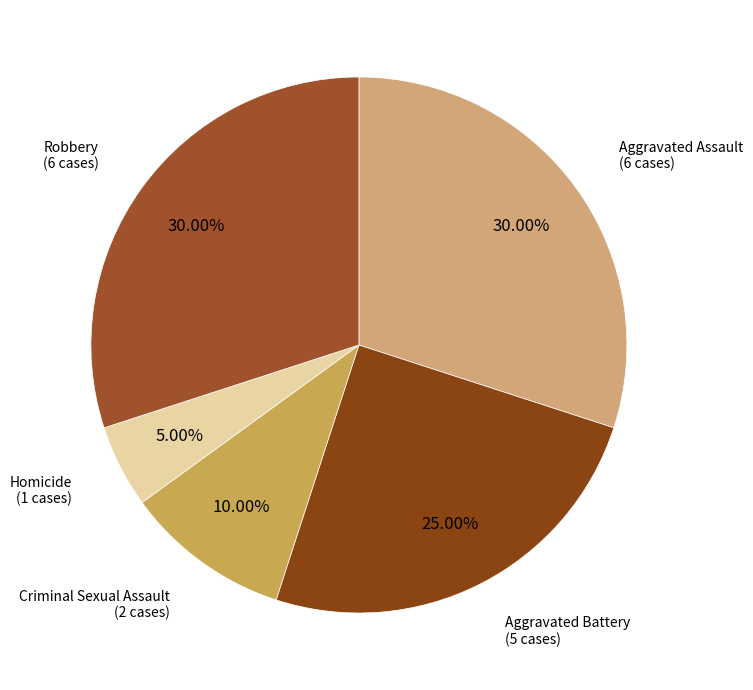

To the nearest percent, what percentage of the pie is Aggravated Assault?

30%